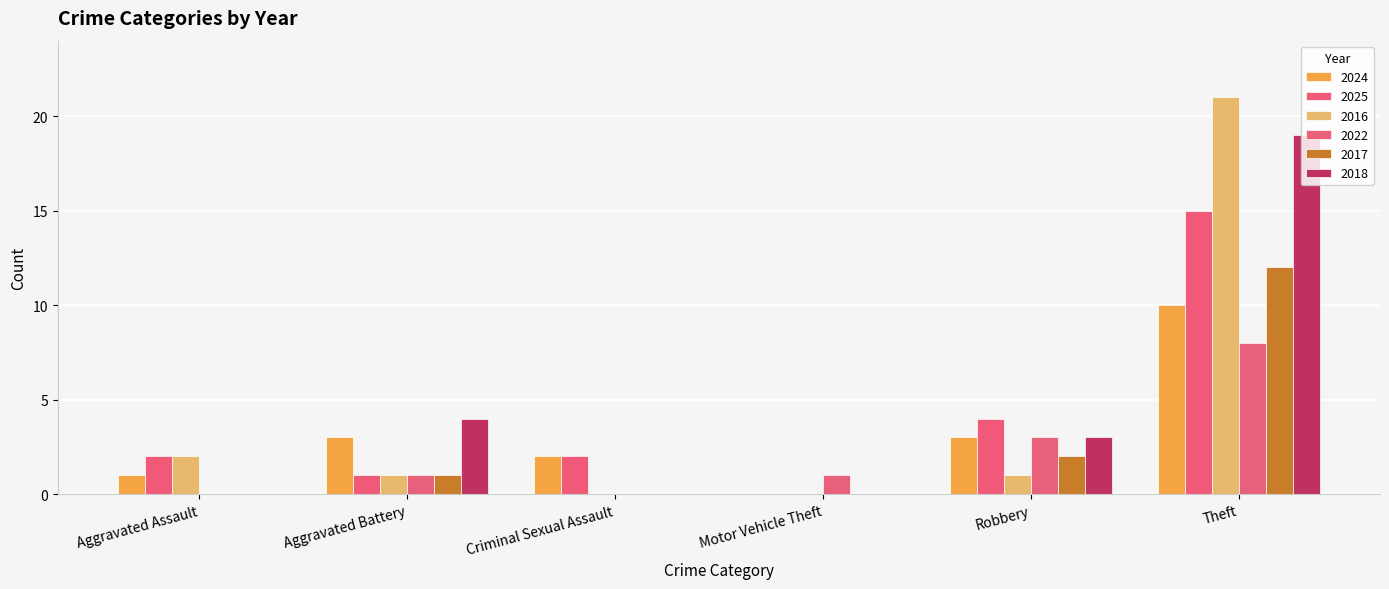

At which category does the chart reach its peak across all series?

Theft